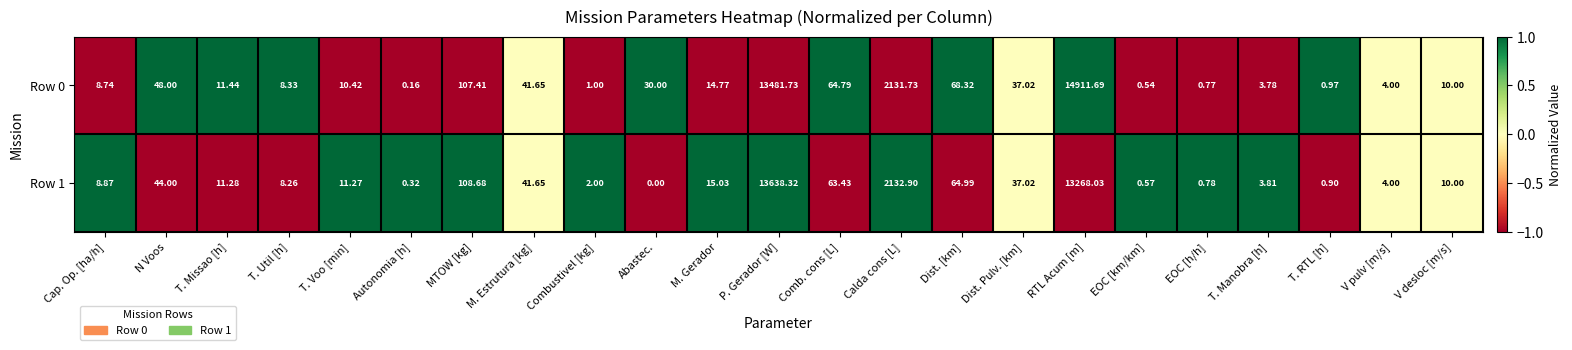

At which category is the sum across all series the highest?

RTL Acum [m]